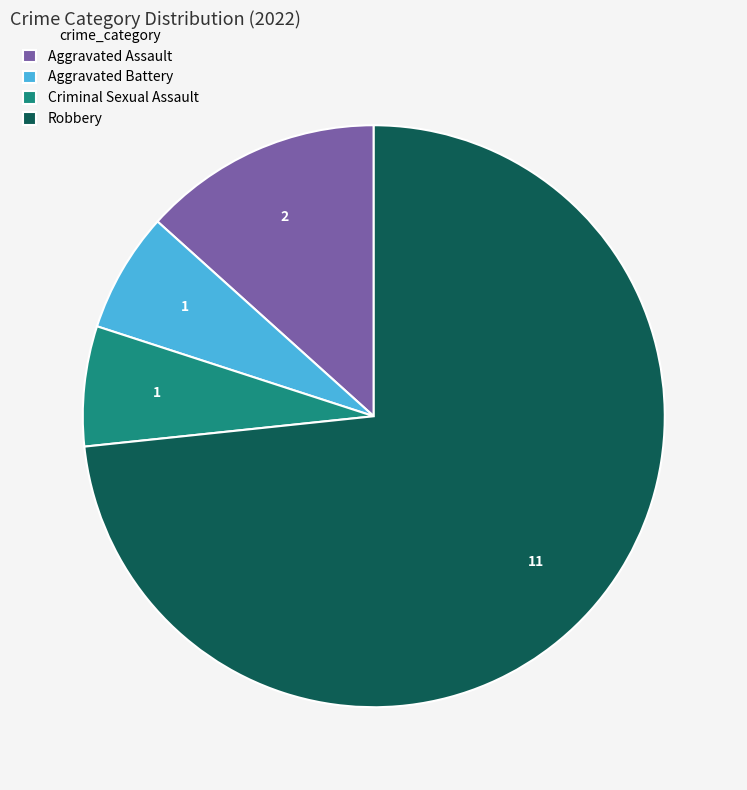

Does Aggravated Battery account for over 50% of the chart?

No